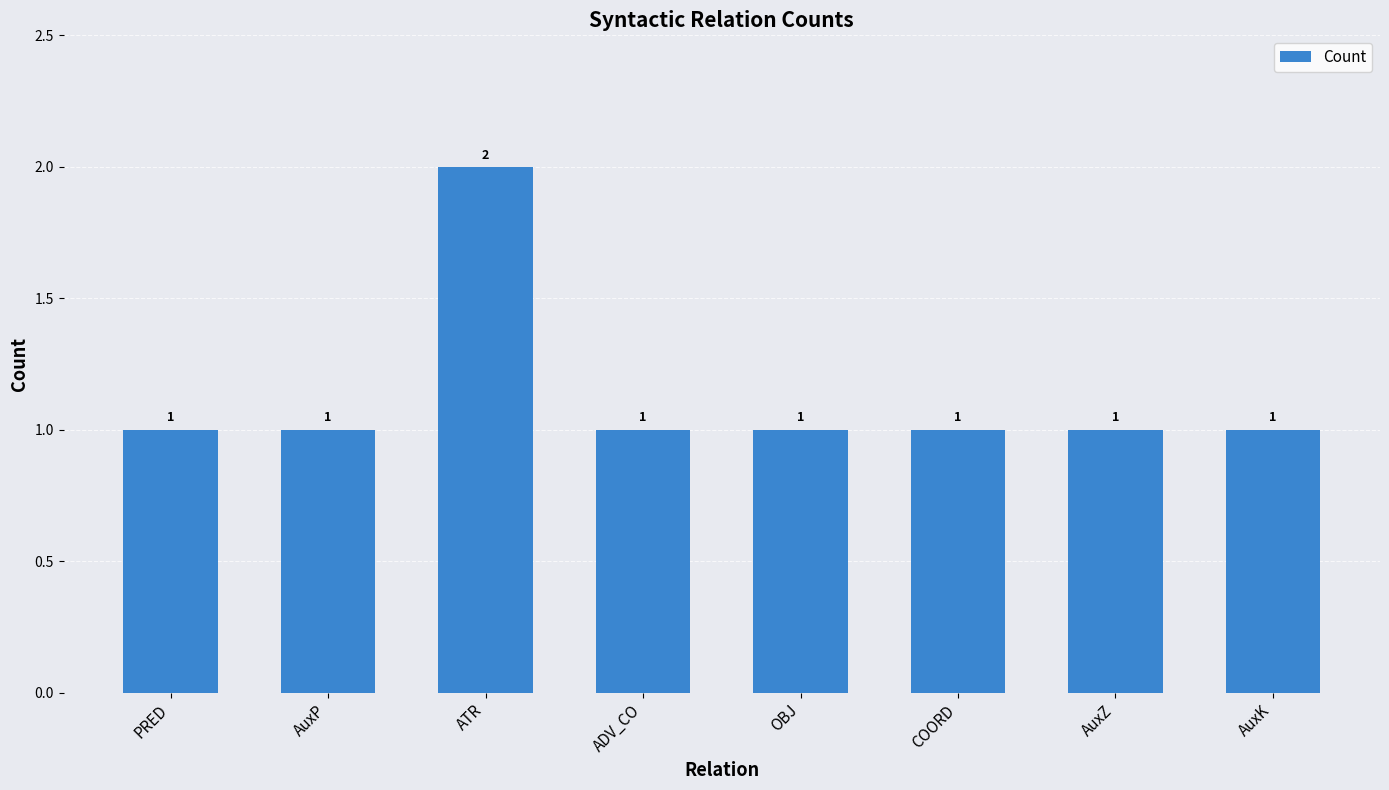

How many data points are above 1?

1